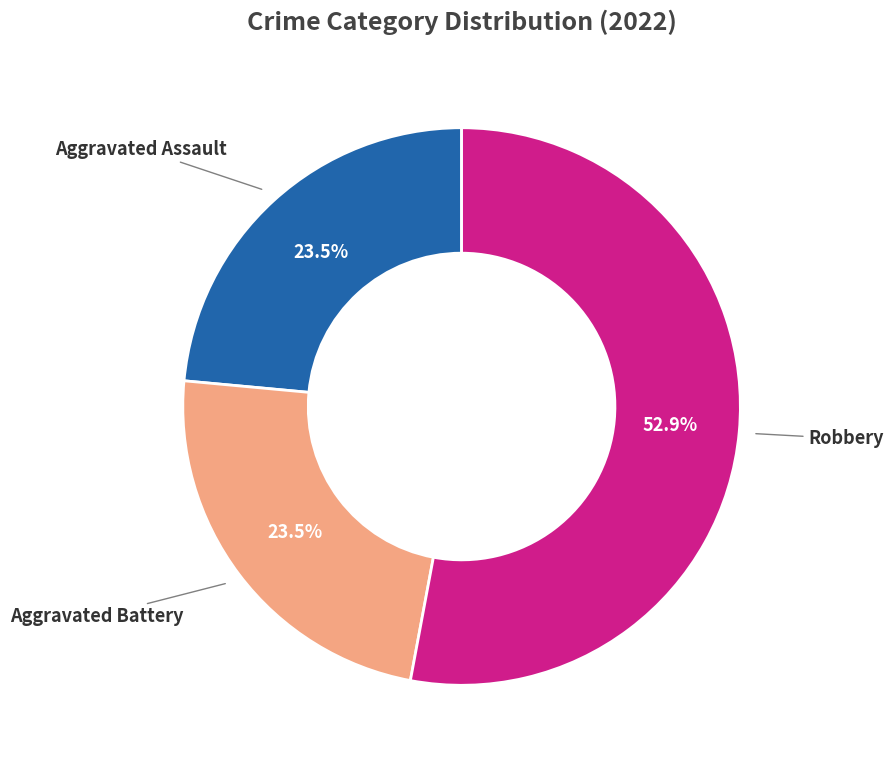

Is there any slice that represents more than half of the pie?

Yes